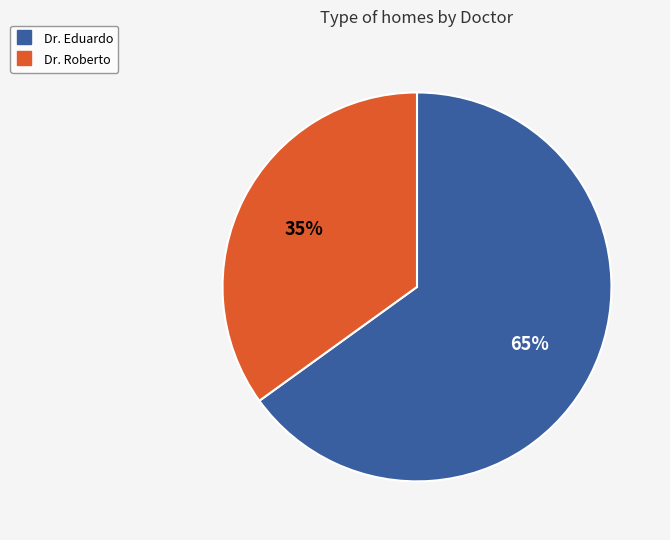

Is there any slice that represents more than half of the pie?

Yes